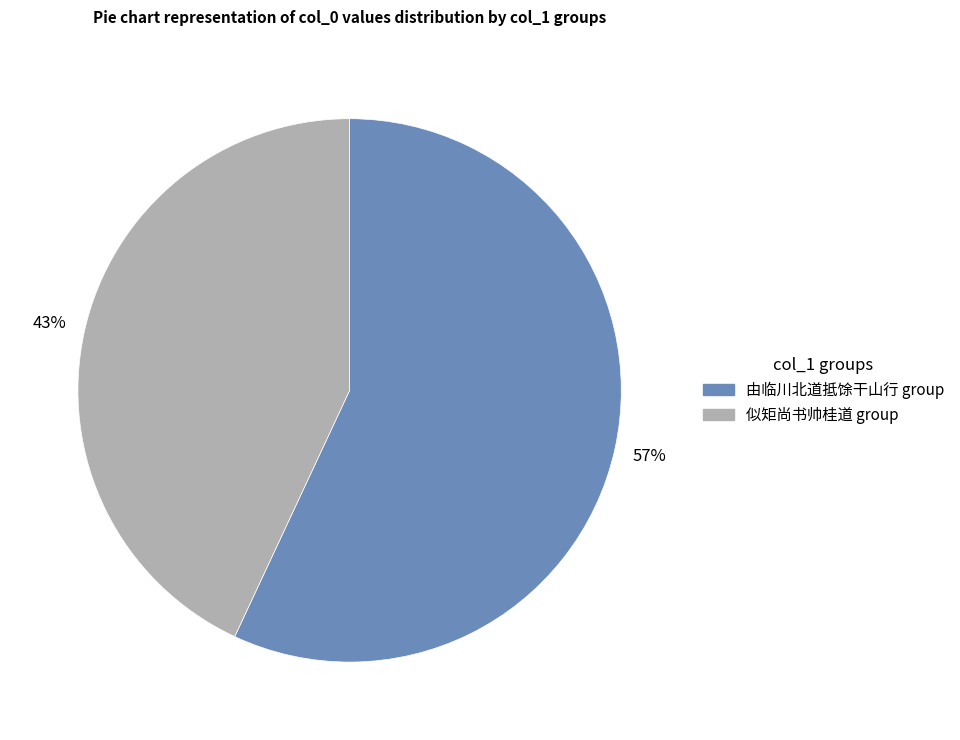

To the nearest percent, what is the difference between the largest and smallest slice percentages?

14%